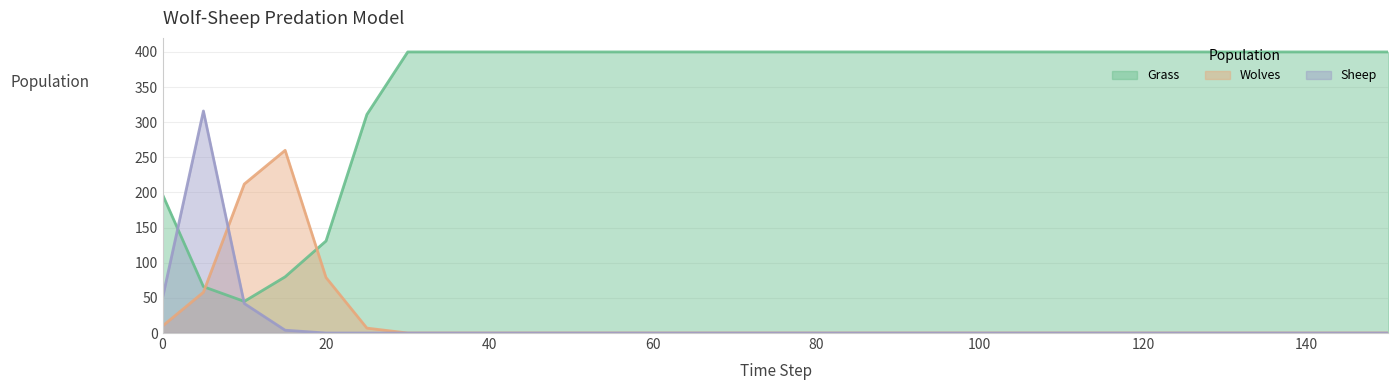

What is the difference between the second highest and second lowest values in the Wolves series?

212